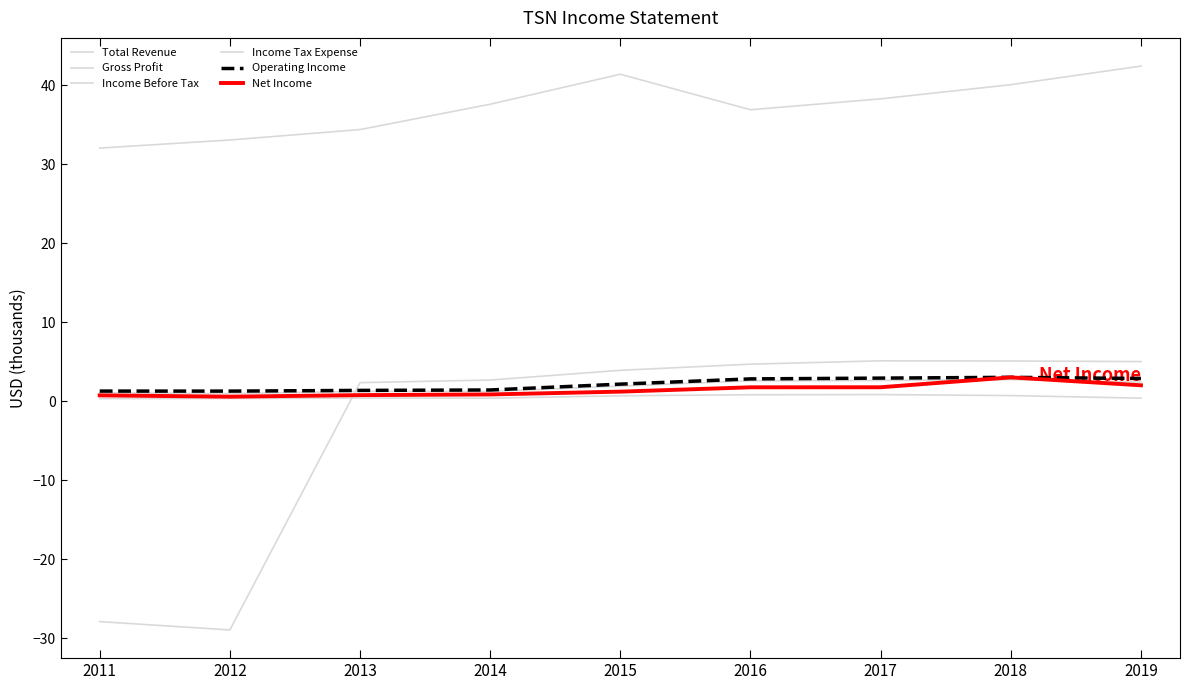

Is it true that Income Tax Expense equals 0.6 at 2011?

False